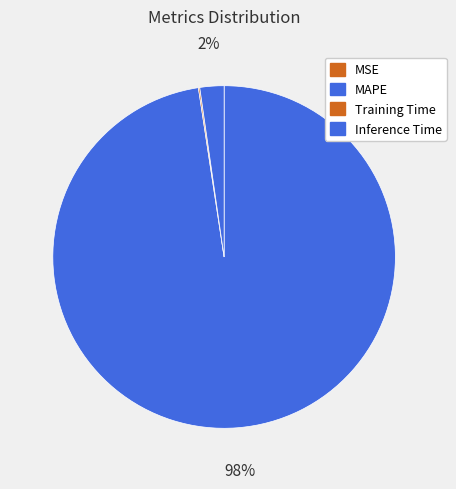

How much of the chart is everything except Inference Time?

97.7%